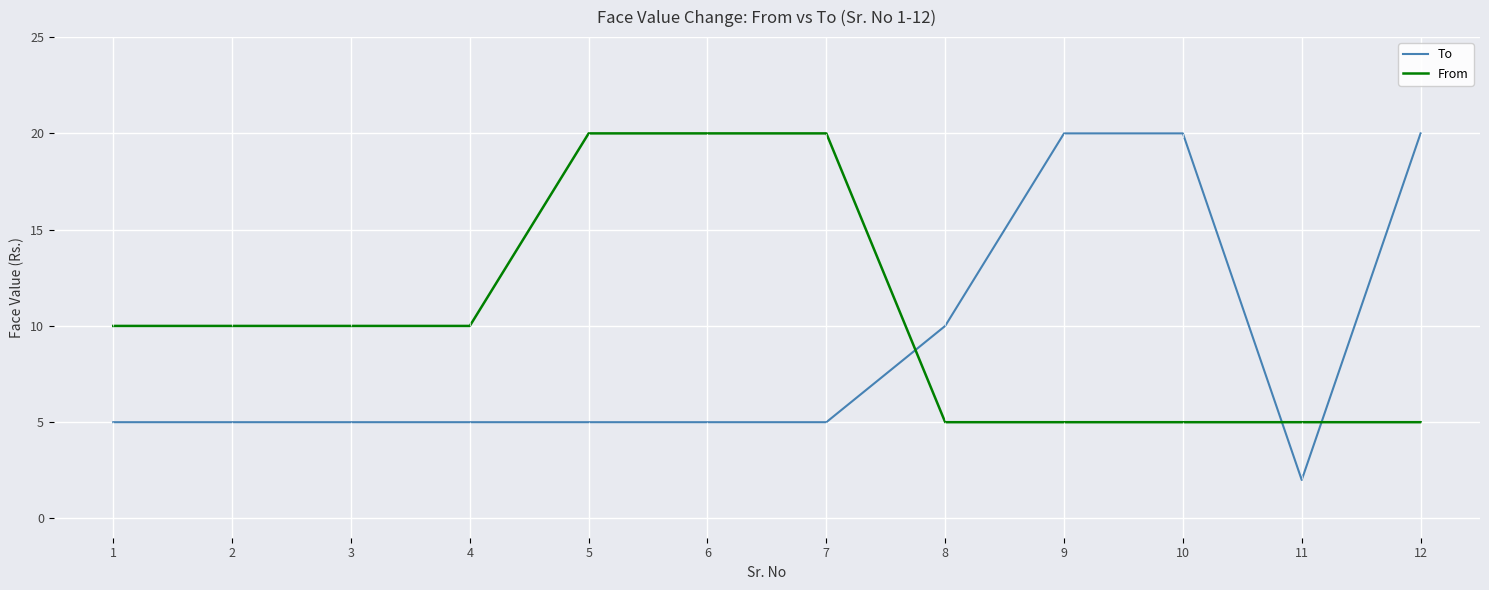

At how many categories does at least one series exceed 7?

11